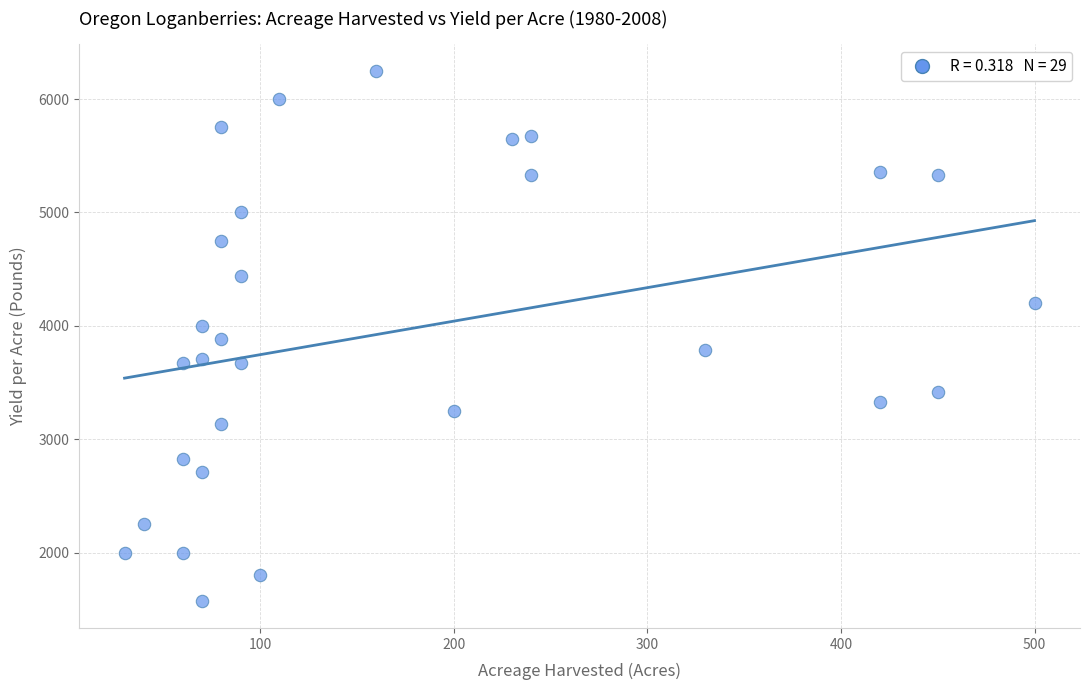

What is the range of X values (max minus min)?

470